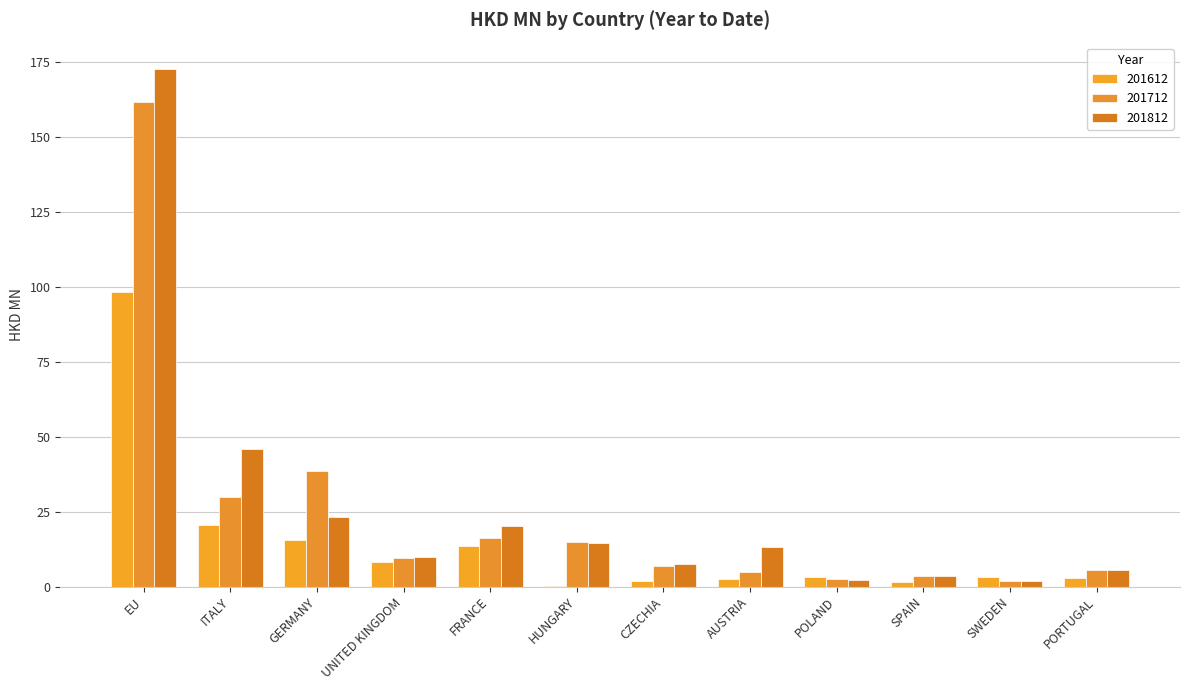

What is the lowest value of the 201812 series?

1.9